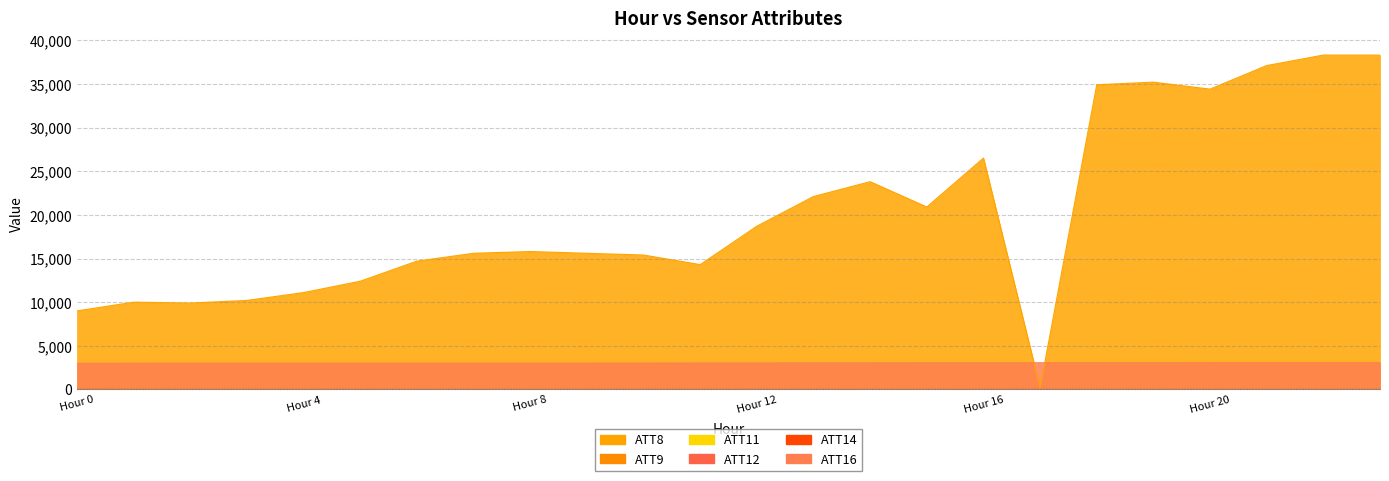

The ATT9 series shows 0.0 at 18. True or false?

True